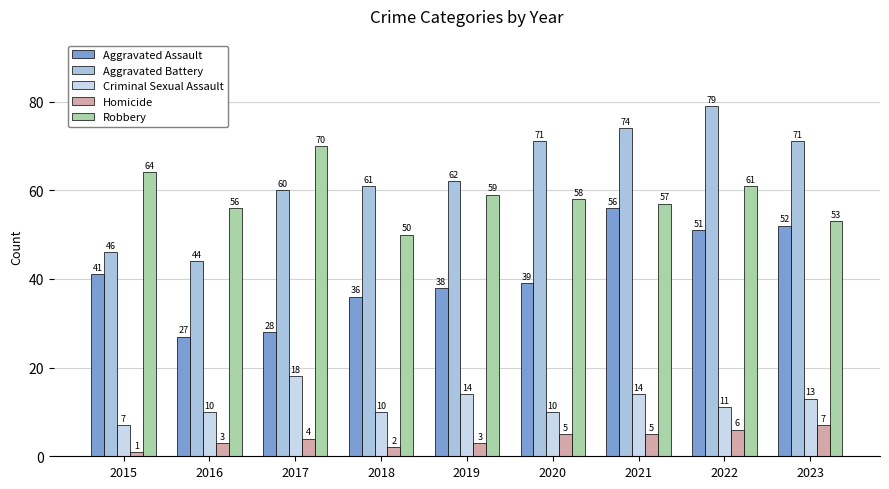

Does the chart contain any negative values?

No